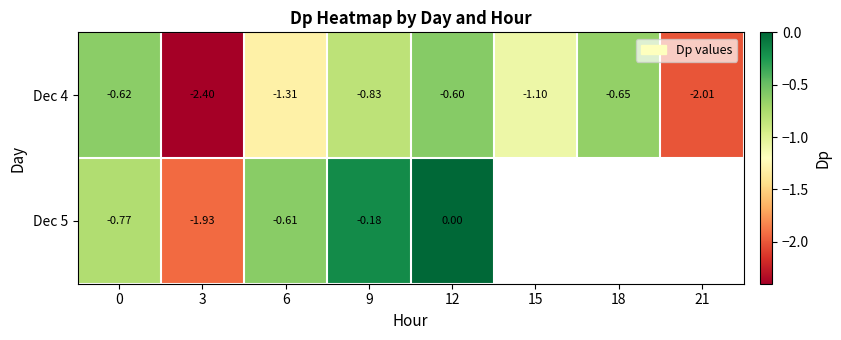

Rank the series at 12 from highest to lowest value.

Dec 5, Dec 4